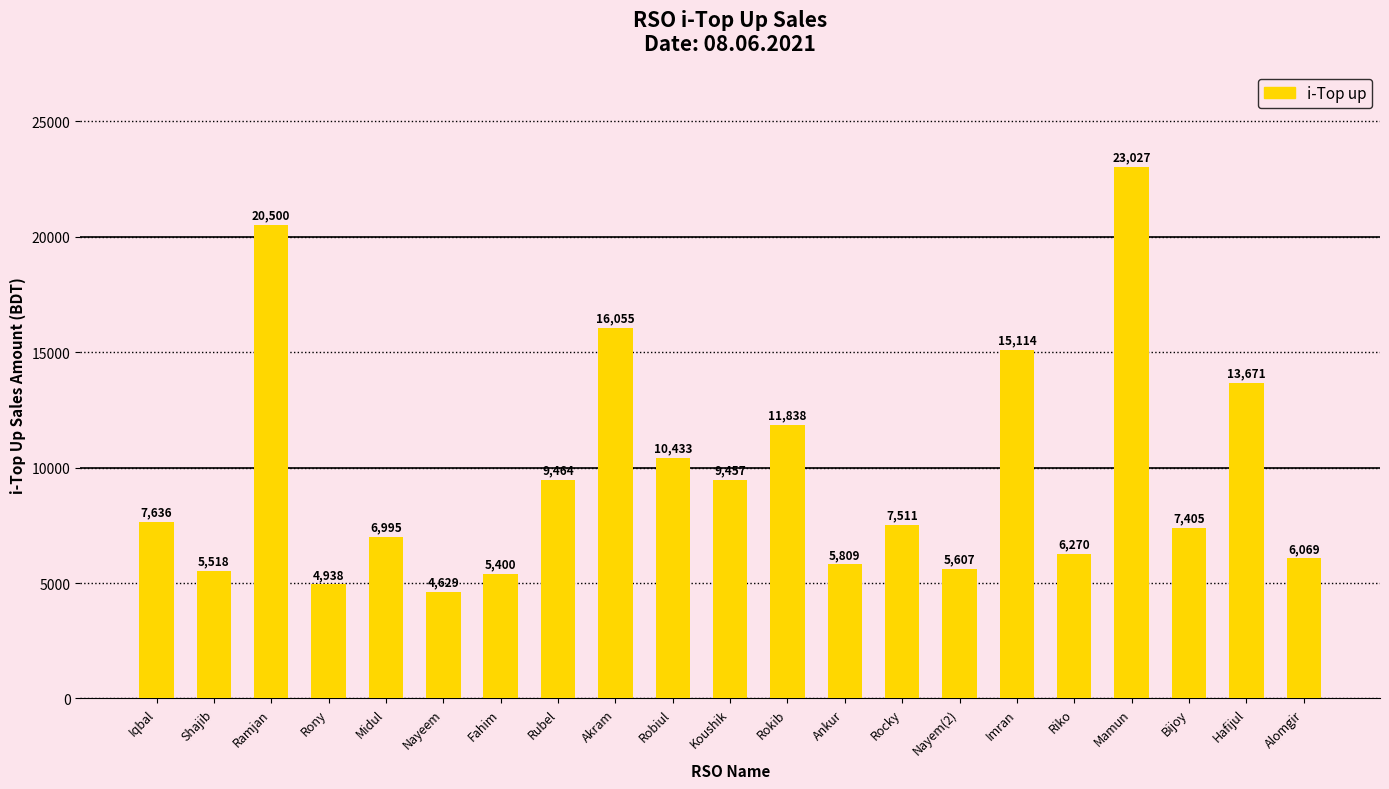

True or false: the data shows 2615 at Rubel.

False